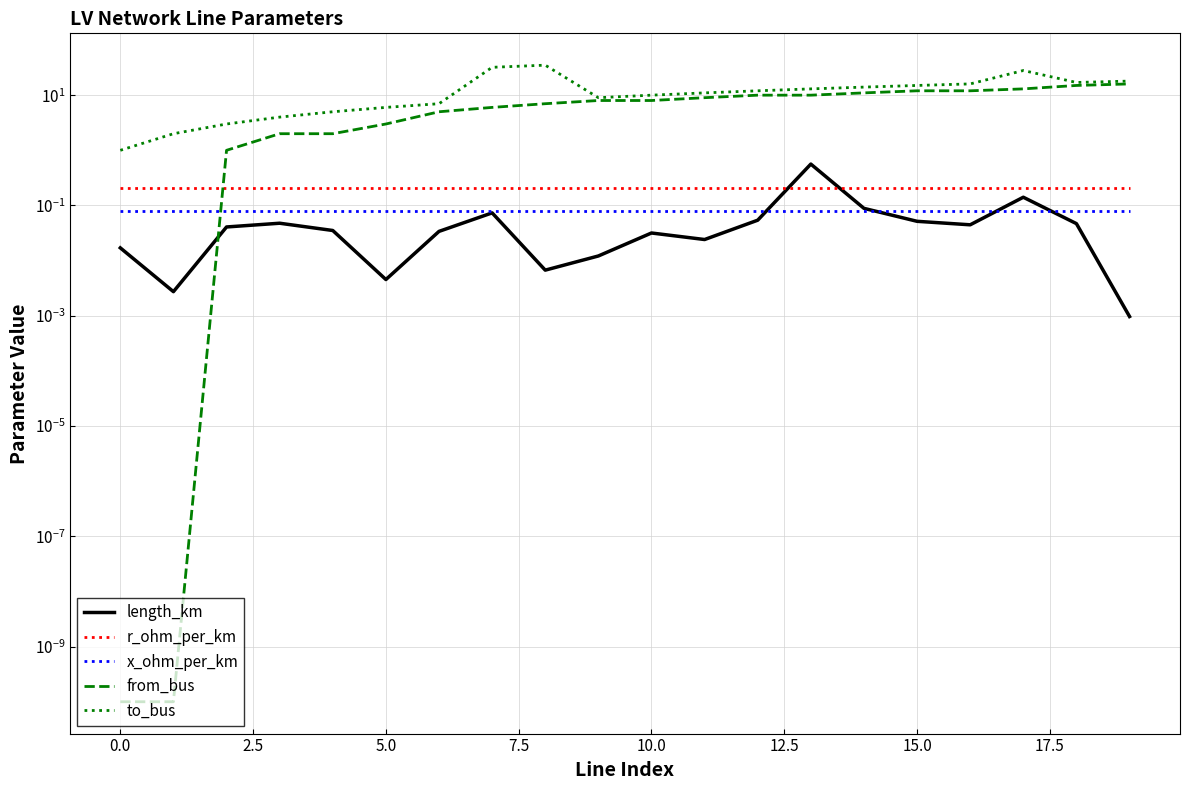

True or false: to_bus and x_ohm_per_km intersect in this chart.

False